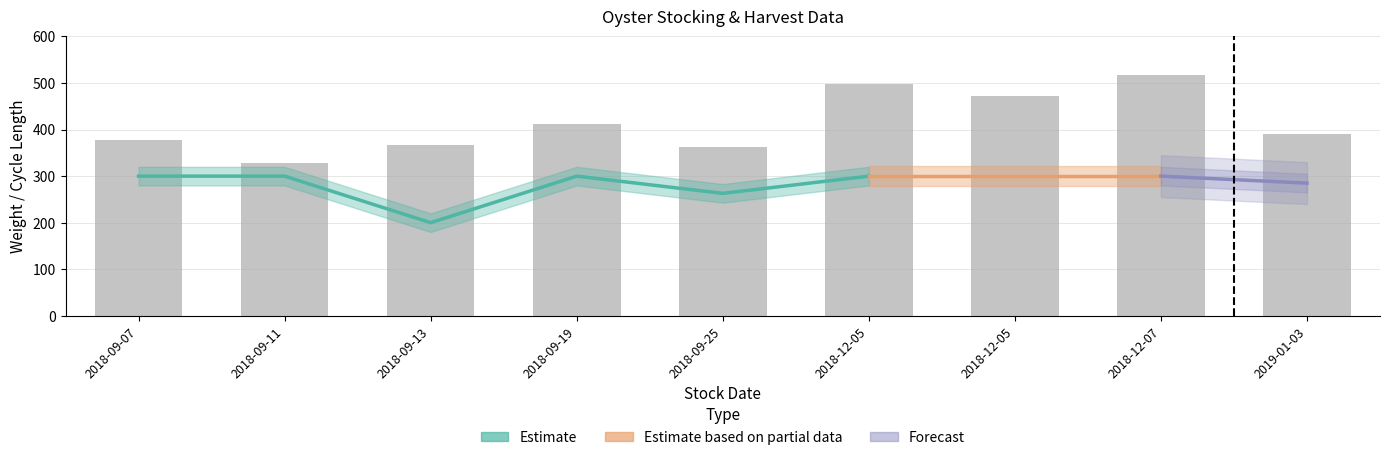

How many groups of bars are there?

9